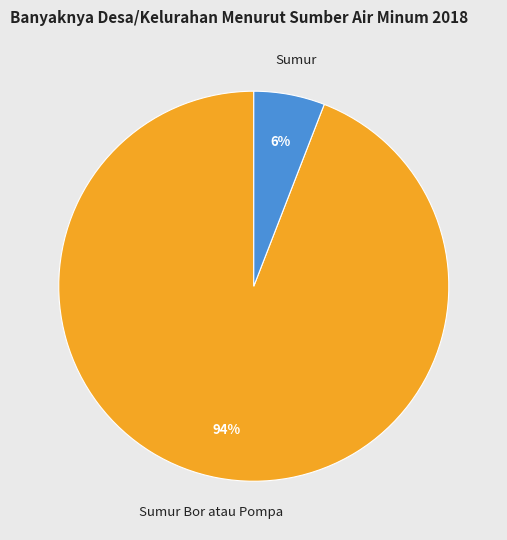

Rank the categories by value from highest to lowest.

Sumur Bor atau Pompa, Sumur